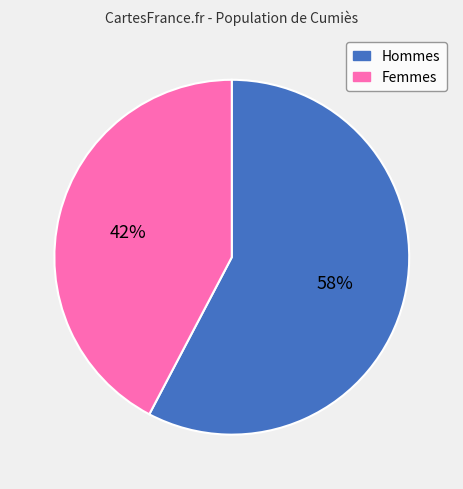

To the nearest percent, what portion does Hommes represent?

58%